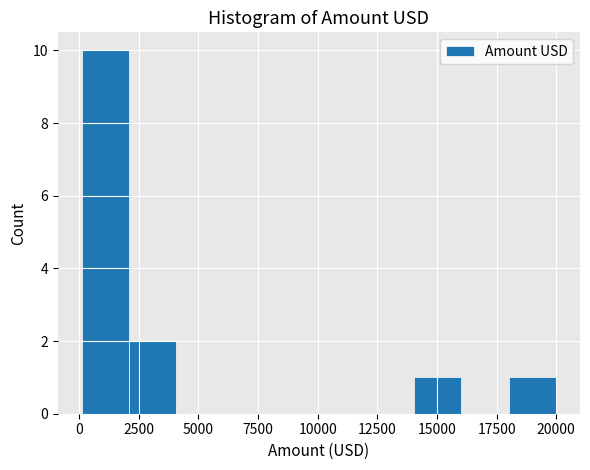

Read against the x-axis, roughly where is the centre of the tallest bar?

1000